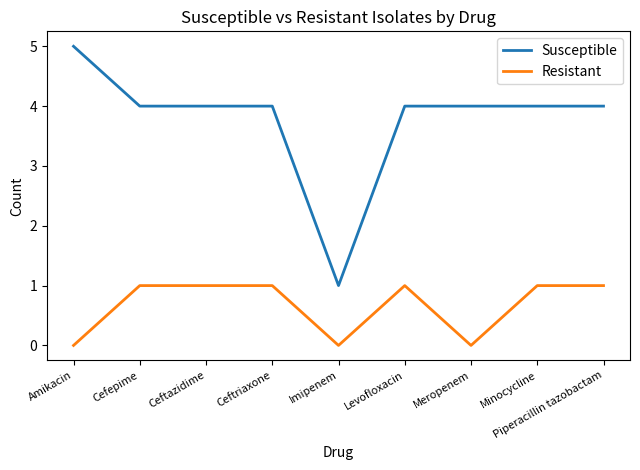

List the series in order of their overall mean, highest first.

Susceptible, Resistant